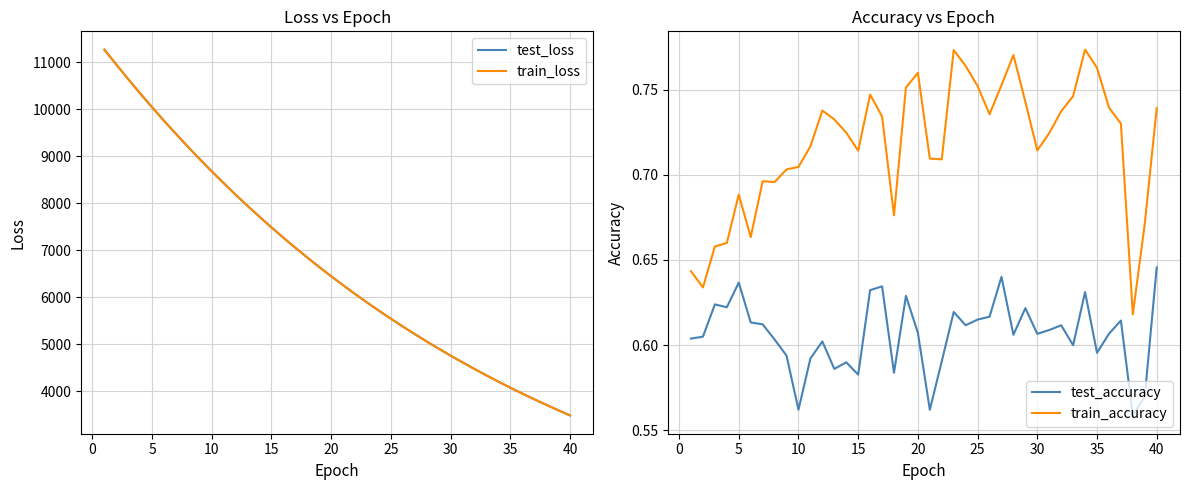

What is the difference between the maximum and minimum values in the train_accuracy series?

0.2